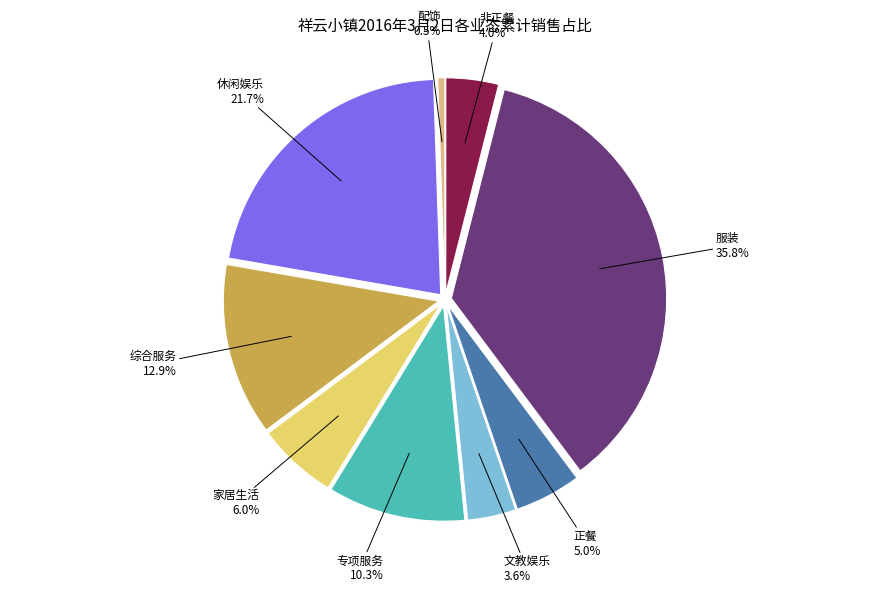

Is there a majority slice in this chart?

No